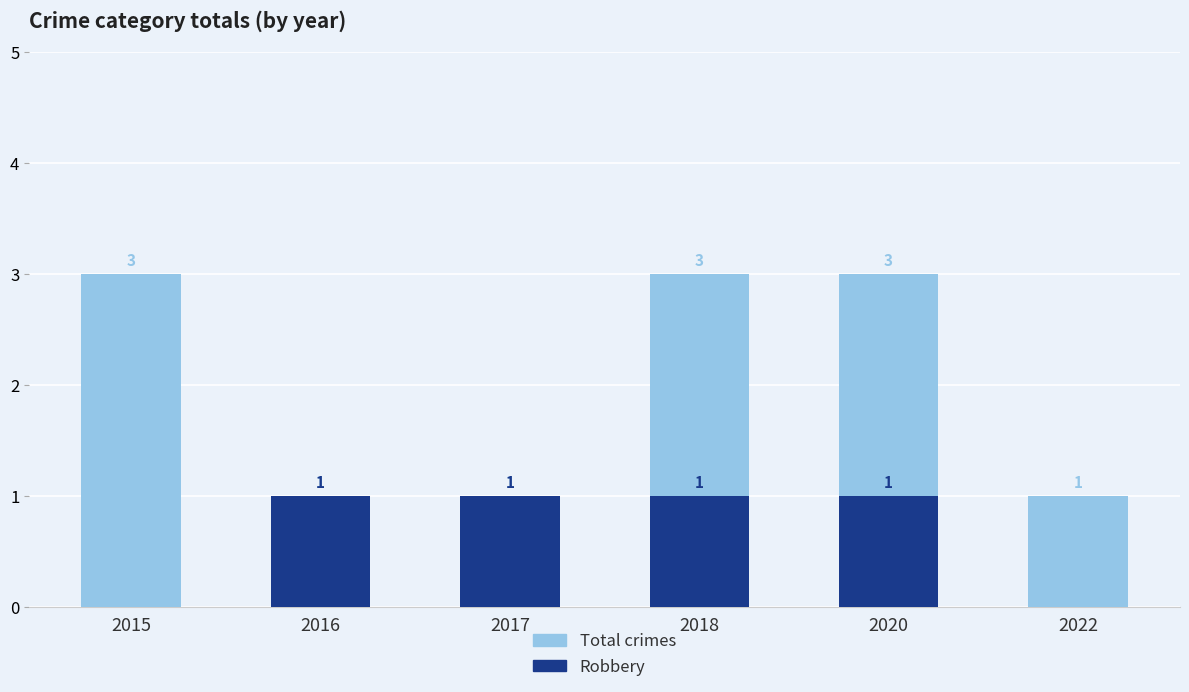

List the series in order of their overall mean, highest first.

Total crimes, Robbery